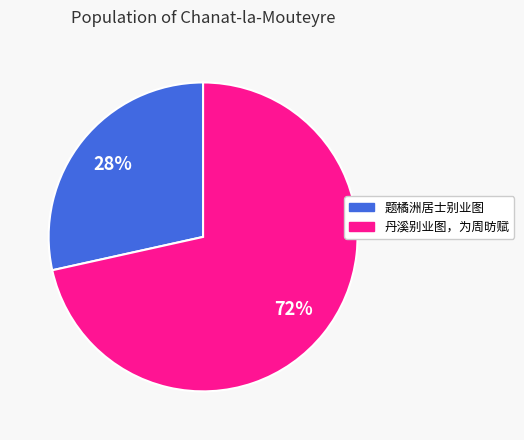

Does 题橘洲居士别业图 account for over 50% of the chart?

No